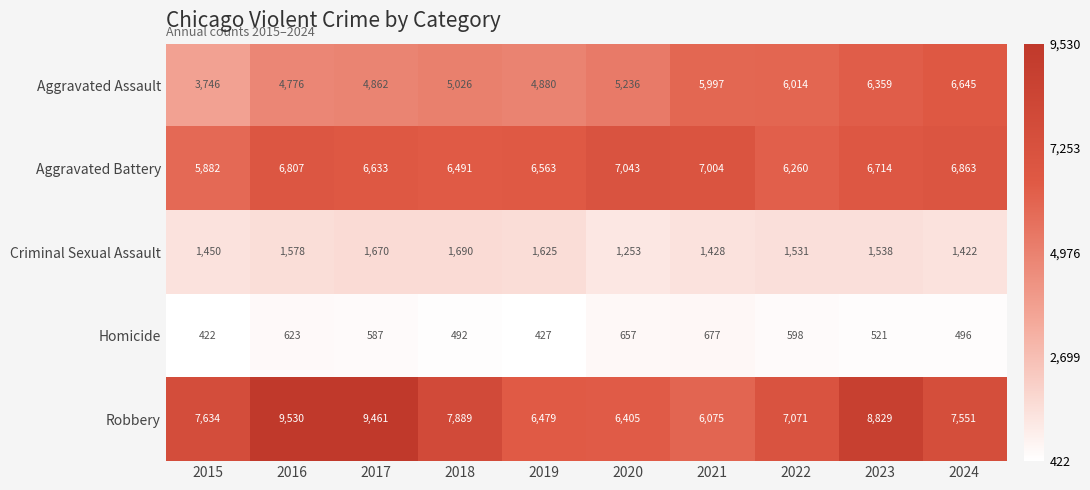

How many distinct data groups are displayed?

5